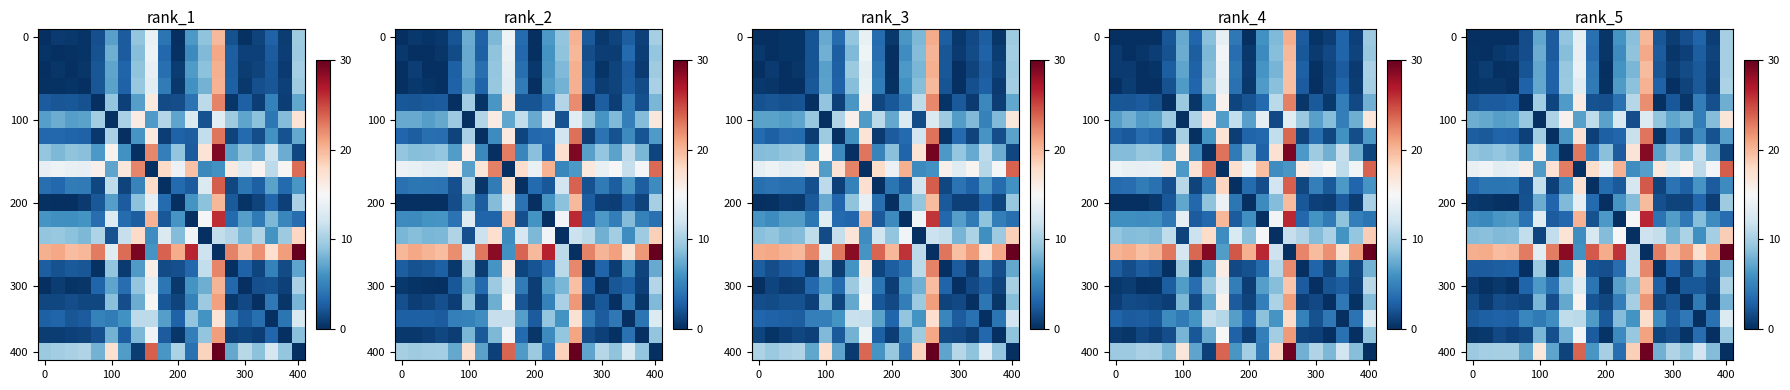

Count the number of categories in the chart.

20